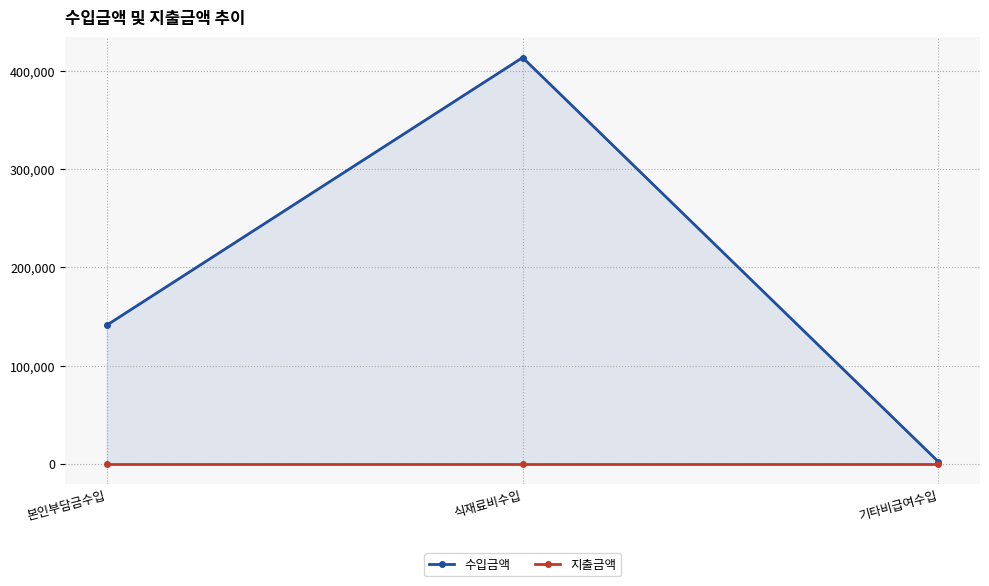

At which category is the sum across all series the highest?

식재료비수입